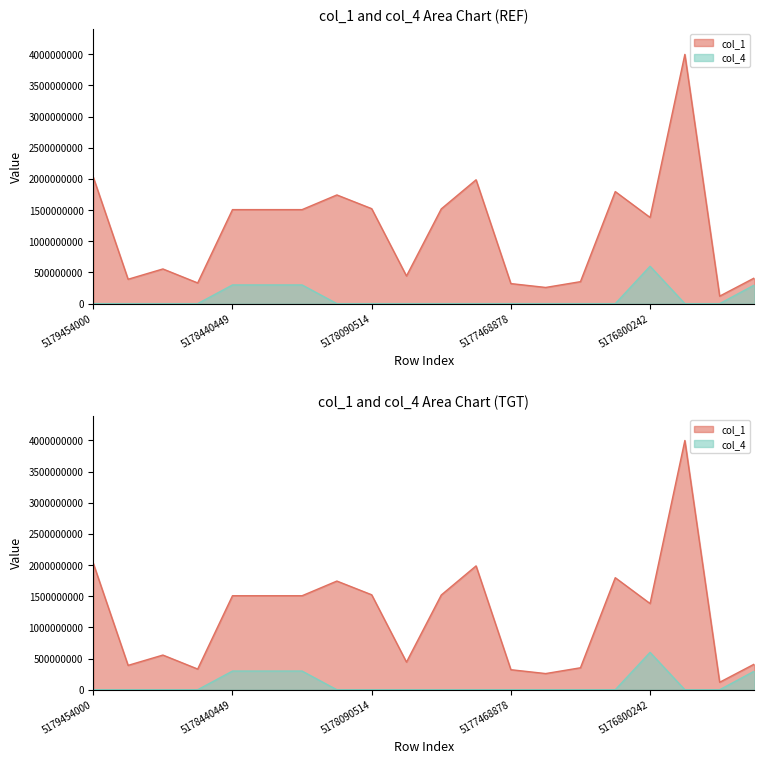

Reading left to right, what are all the values shown in this chart?

col_1: 2028419711.0	391217717.0	556573709.0	332237940.0	1508370713.0	1508370713.0	1508370713.0	1743786604.0	1523742602.0	443465322.0	1520069436.0	1987096575.0	321742317.0	259809228.0	352724486.0	1797720180.0	1383070290.0	3998876578.0	120373445.0	412889754.0
col_4: 0.0	0.0	0.0	0.0	299915743.3	299915743.3	299915743.3	0.0	0.0	0.0	0.0	0.0	0.0	0.0	0.0	0.0	599831486.7	0.0	0.0	299915743.3